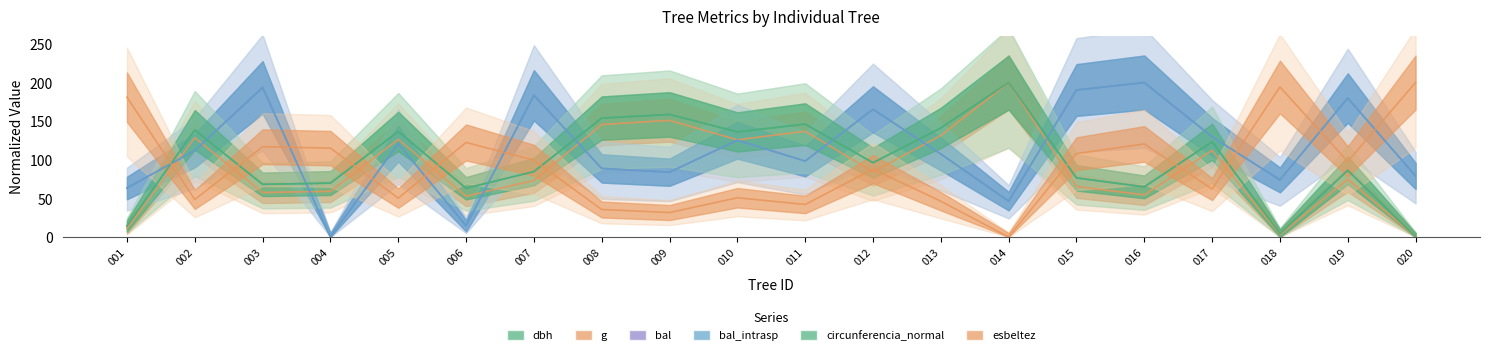

What is the value of the bal_intrasp point at the 11th from the left?

98.3